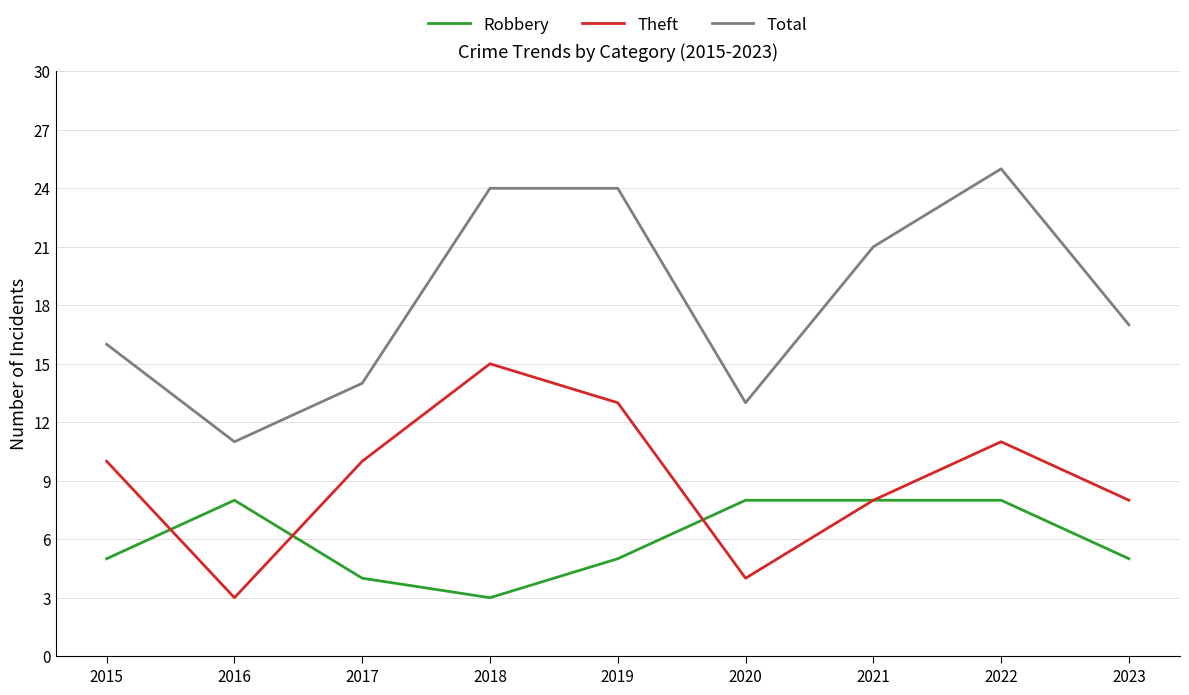

At which category is the sum across all series the highest?

2022